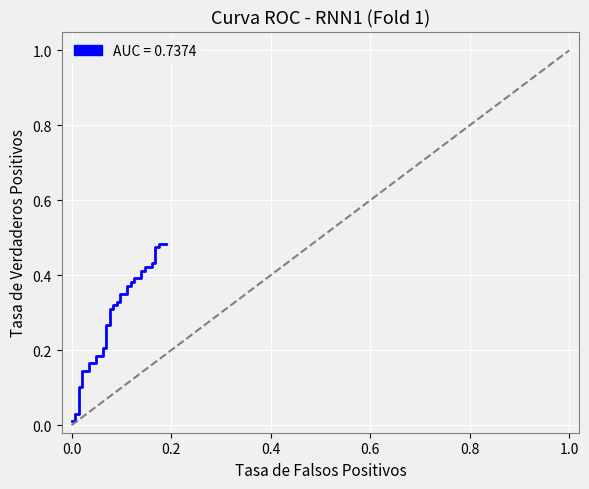

How many lines are shown in the chart?

1